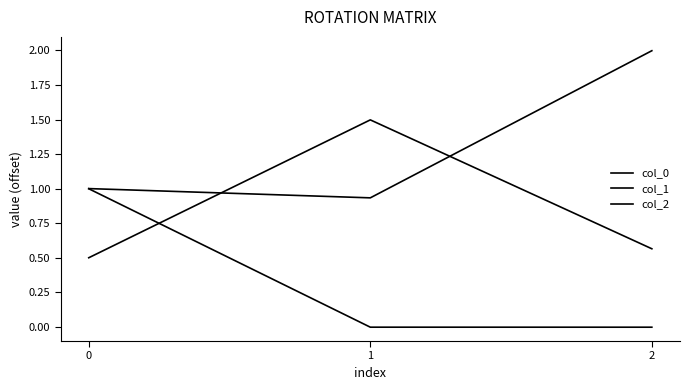

What is the spread (max minus min) of values at 1?

1.5